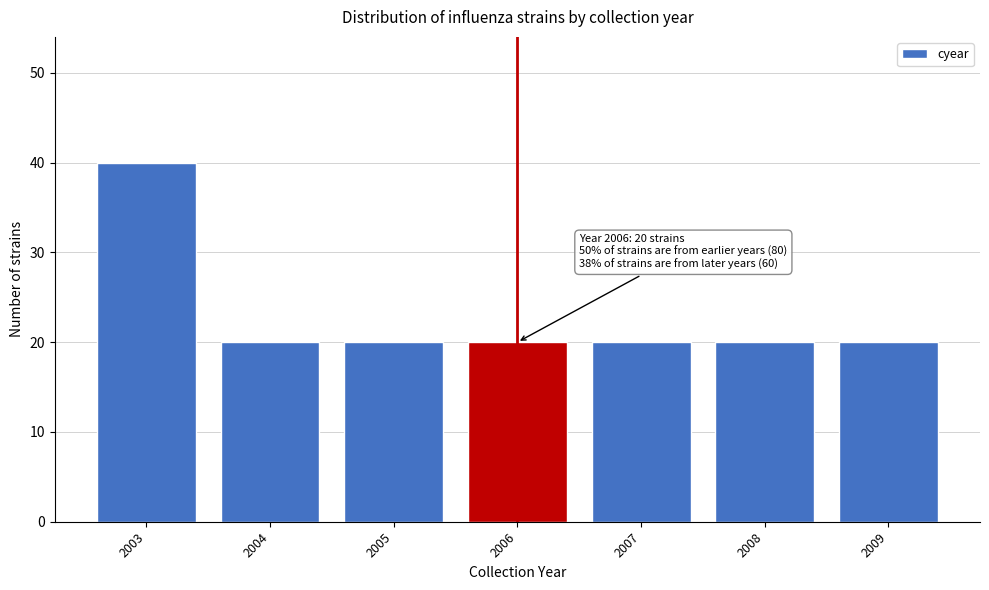

Reading right to left, list all the values displayed in this chart.

20	20	20	20	20	20	40